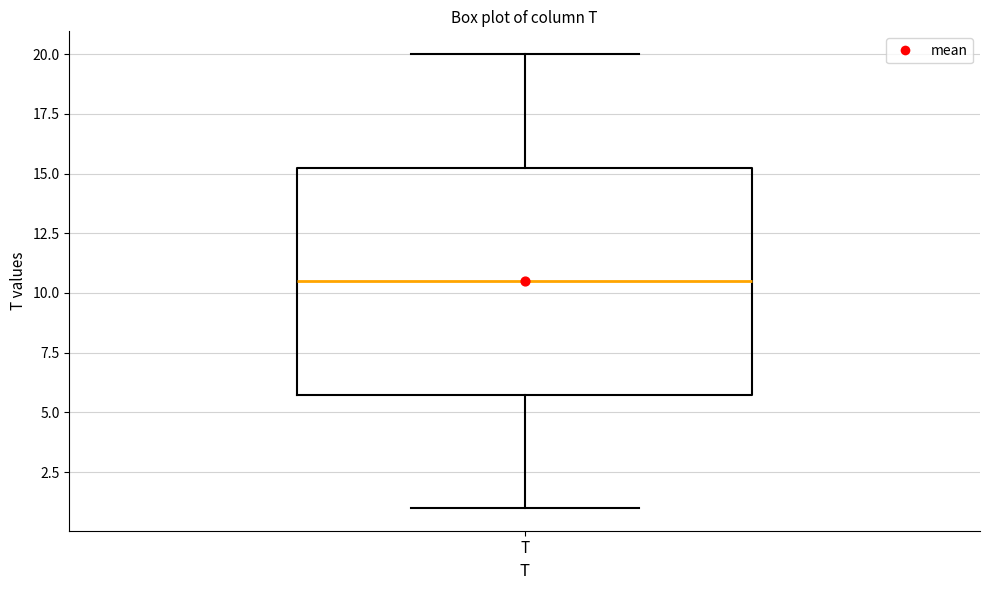

Where is the lower edge of the box for T on the y-axis? The values are not printed on the chart, so give them approximately, as read against the axis.

6.0